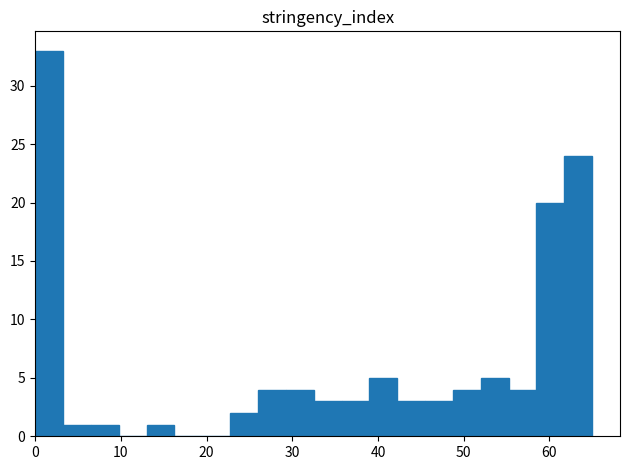

Around what value on the x-axis is the tallest bar? Give the approximate position of its centre, as read against the axis.

2